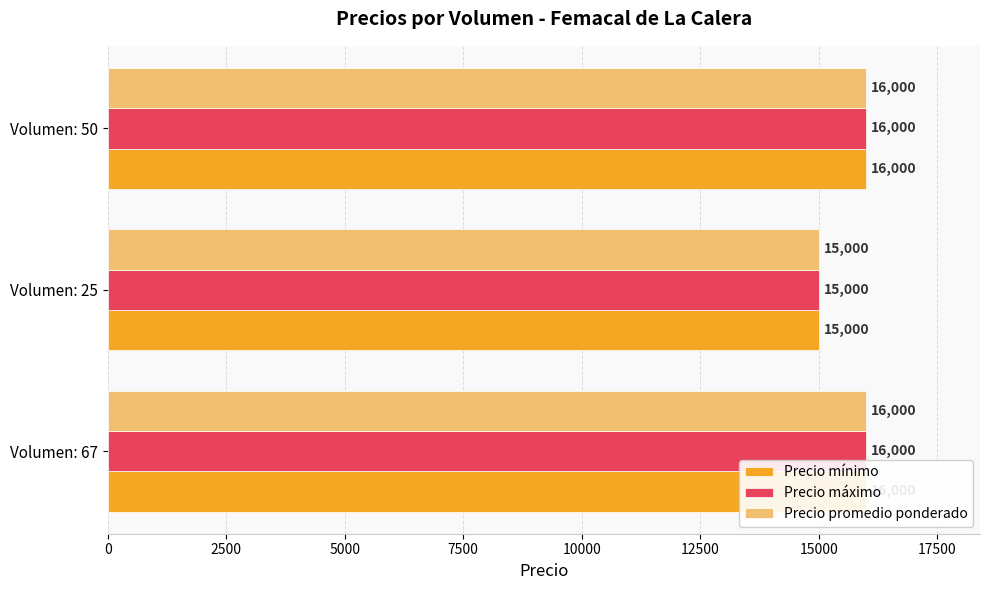

Reading right to left, list all the values displayed in this chart.

Precio mínimo: 16000	15000	16000
Precio máximo: 16000	15000	16000
Precio promedio ponderado: 16000	15000	16000